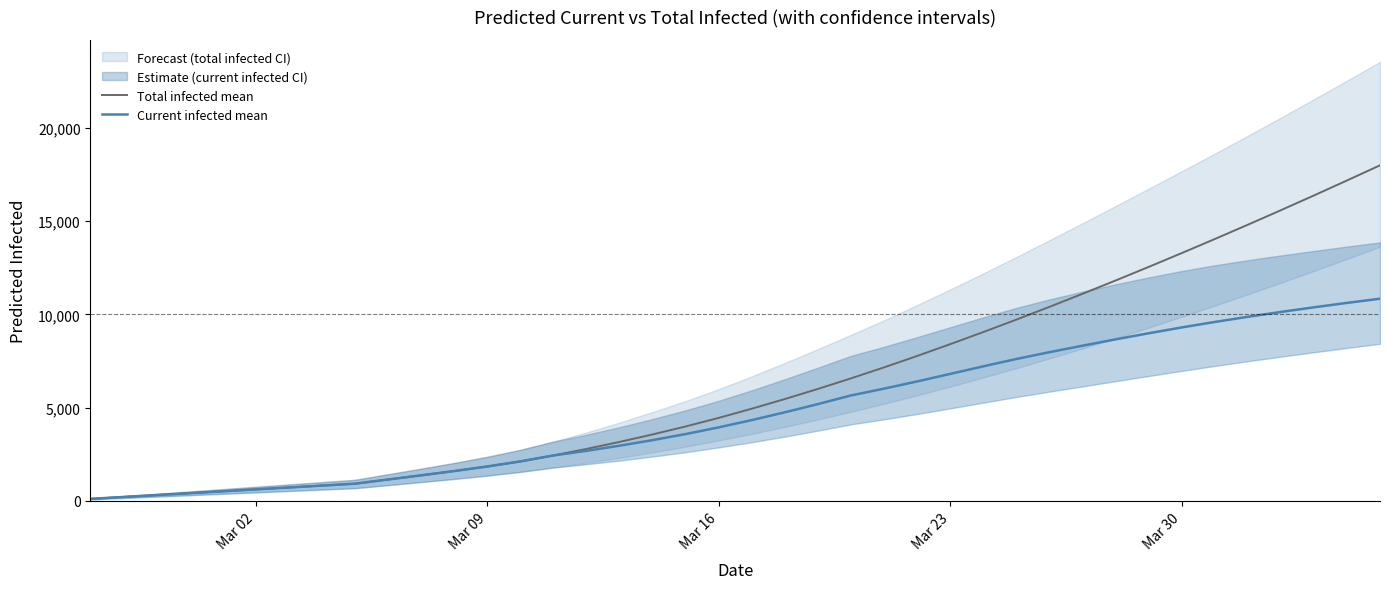

How many lines are shown in the chart?

2